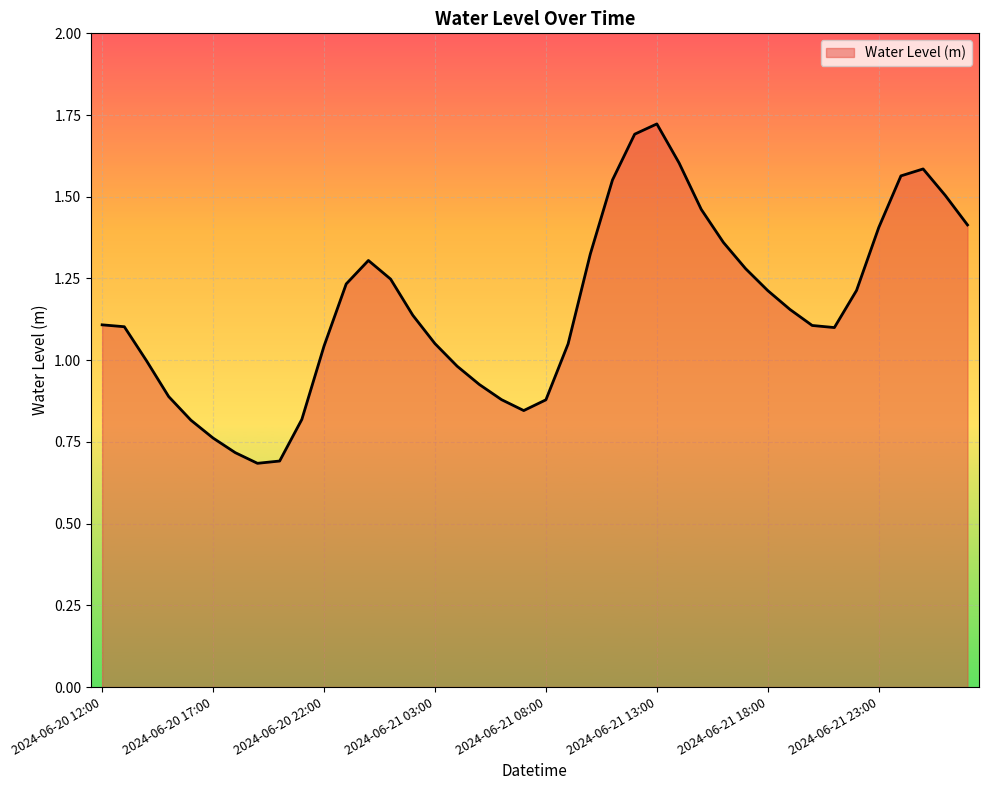

What is the minimum value shown in the chart?

0.7